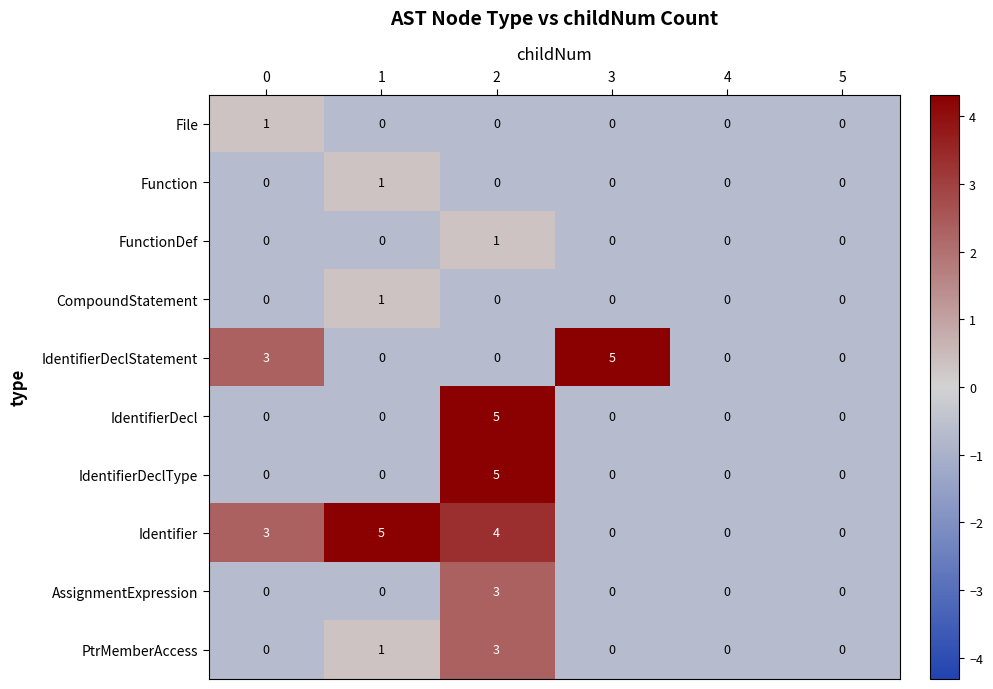

What is the maximum value shown in the chart?

5